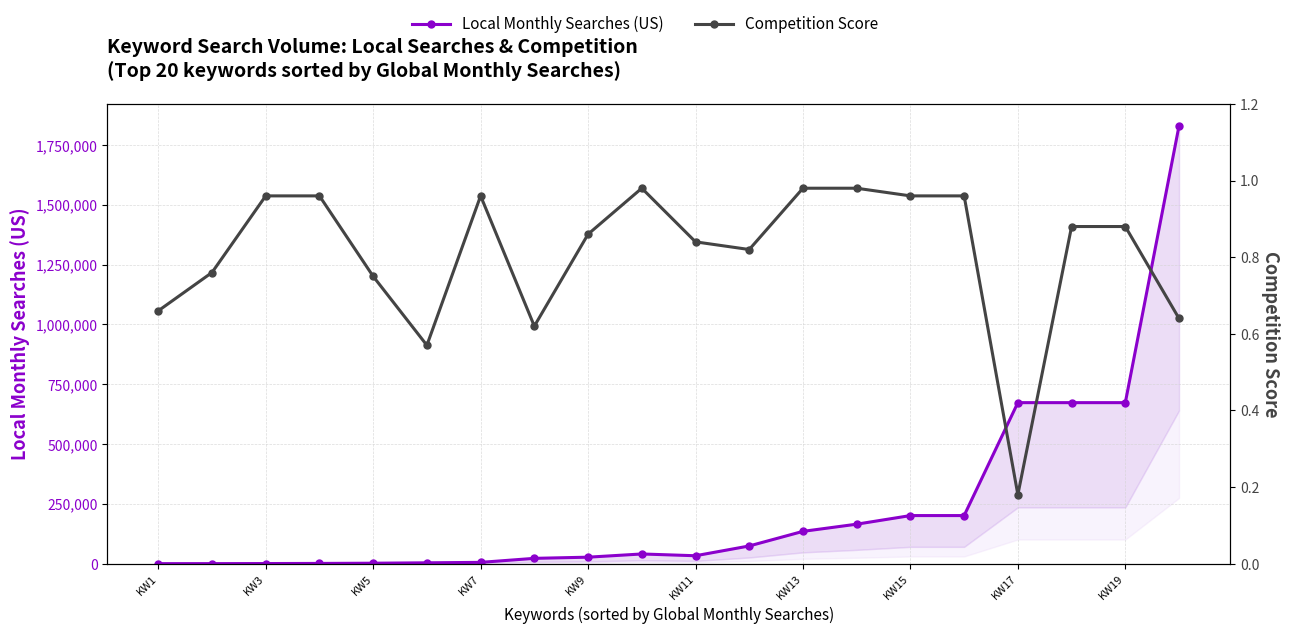

Rank the series by their average value, from highest to lowest.

Local Monthly Searches (US), Competition Score